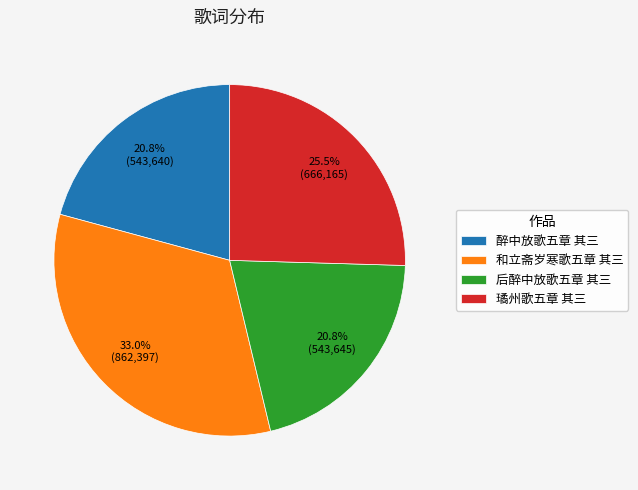

What is the ratio of the value at 璚州歌五章 其三 to the value at 和立斋岁寒歌五章 其三?

0.8